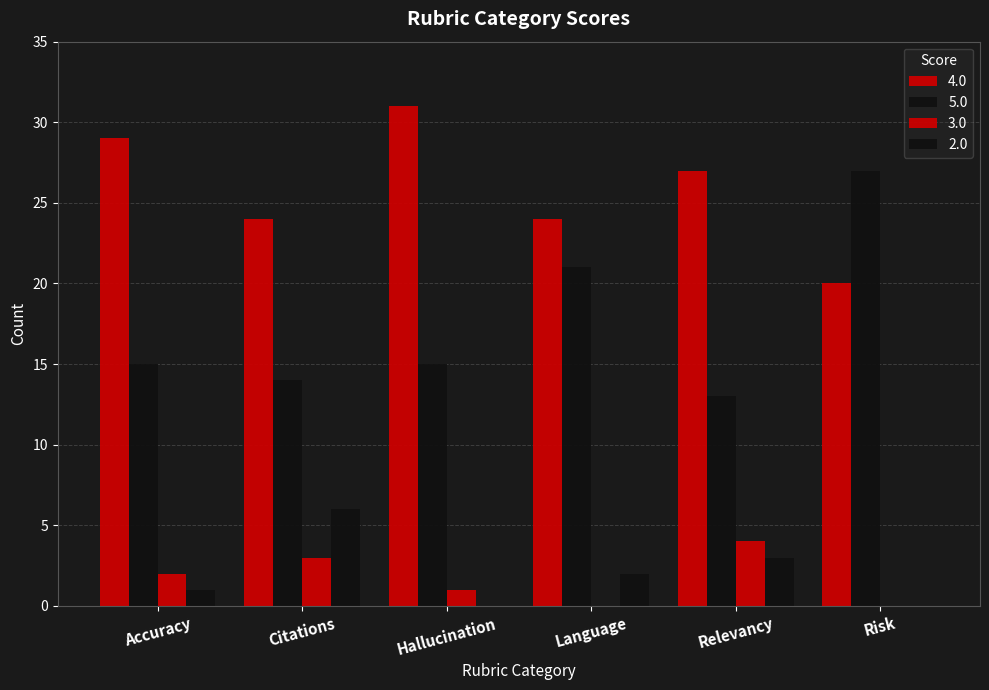

What is the sum of all 5.0 values?

105